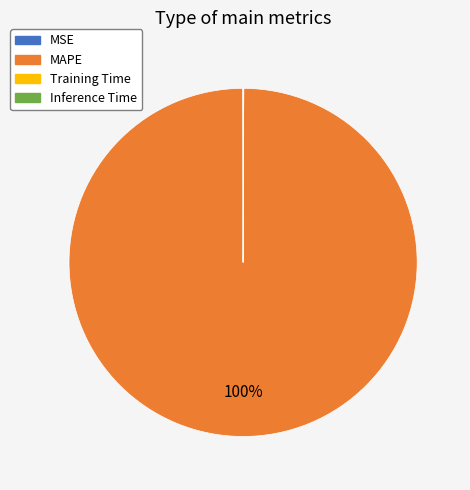

Is MAPE the majority of the pie?

Yes